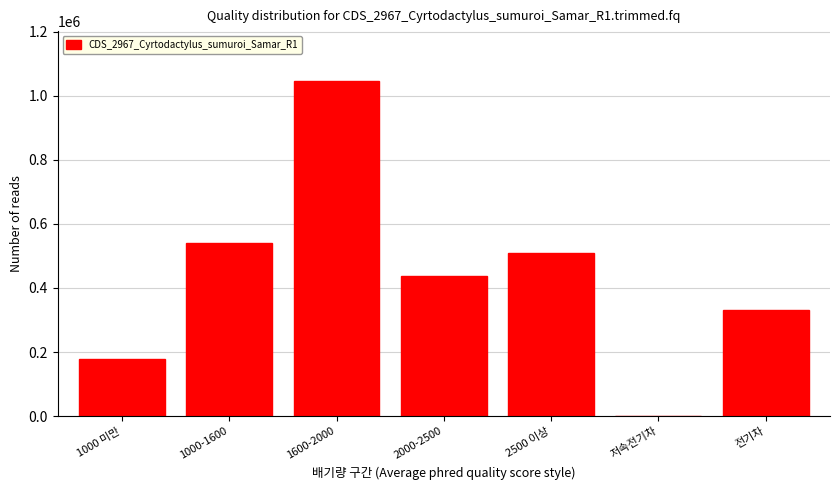

Reading left to right, transcribe all the data shown in this chart.

1000 미만=179290	1000-1600=539866	1600-2000=1044596	2000-2500=437237	2500 이상=509089	저속전기차=40	전기차=332041